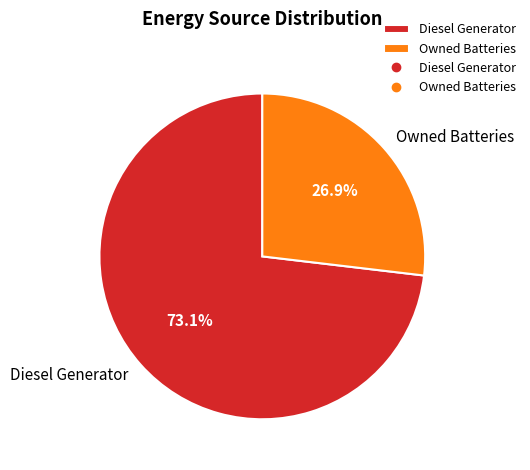

Which has a higher value, Owned Batteries or Diesel Generator?

Diesel Generator